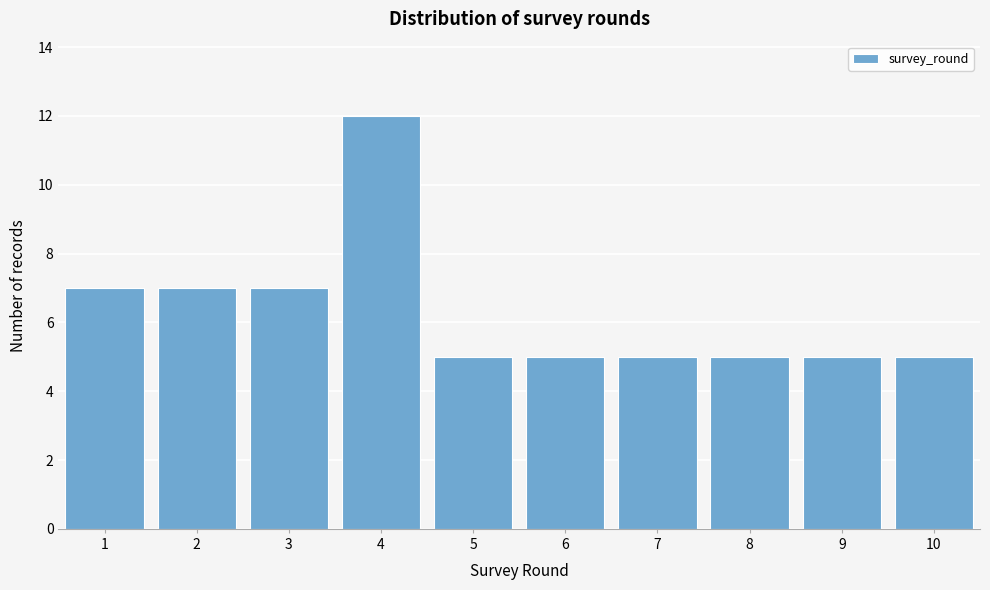

Reading left to right, what are all the values shown in this chart?

1=7	2=7	3=7	4=12	5=5	6=5	7=5	8=5	9=5	10=5